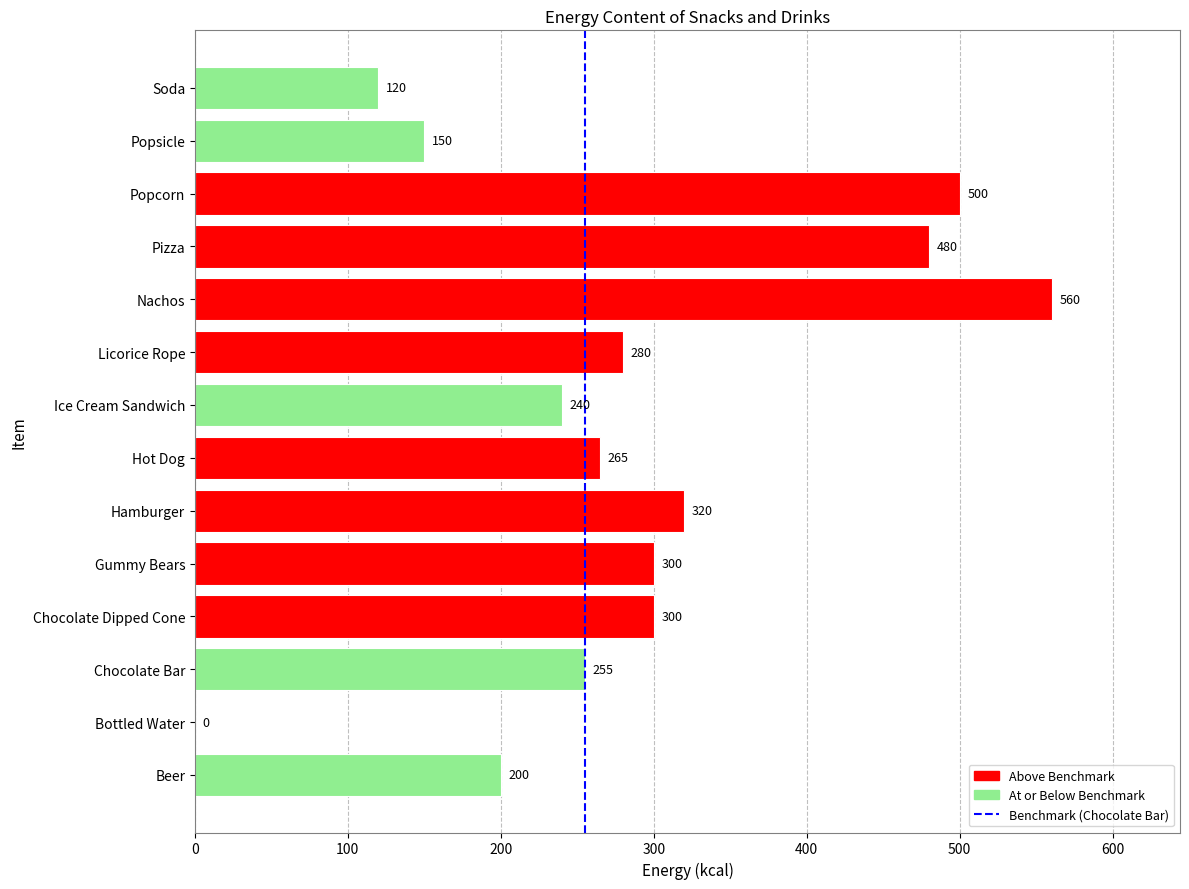

Between Pizza and Beer, which is larger?

Pizza